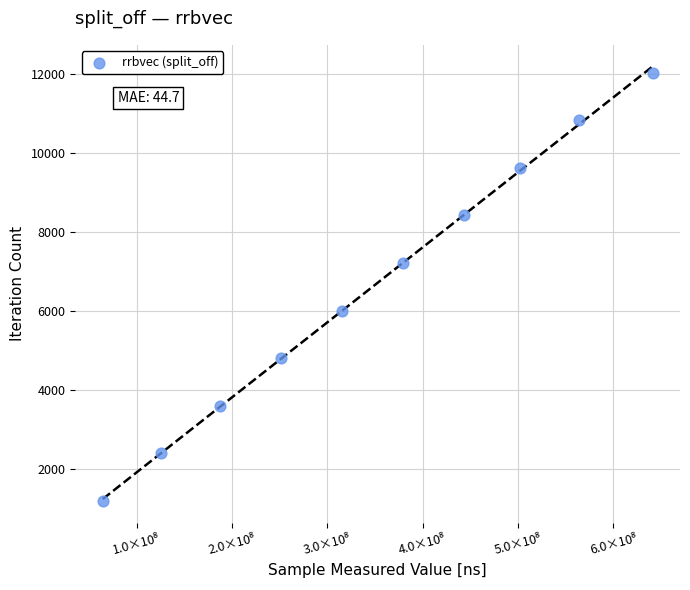

What is the range of X values (max minus min)?

576693515